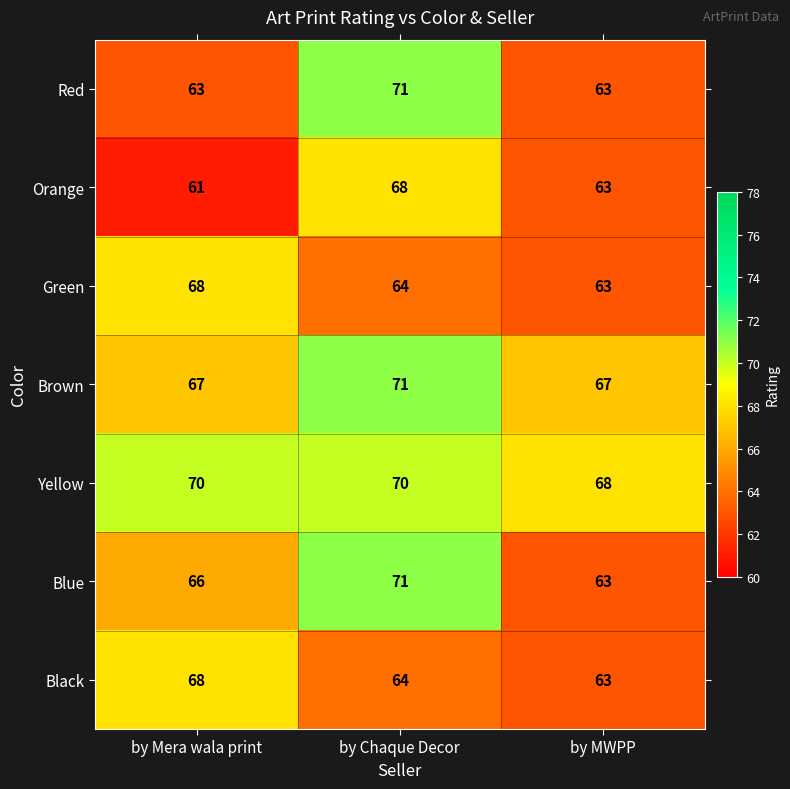

Which series has the largest total across all categories?

Yellow